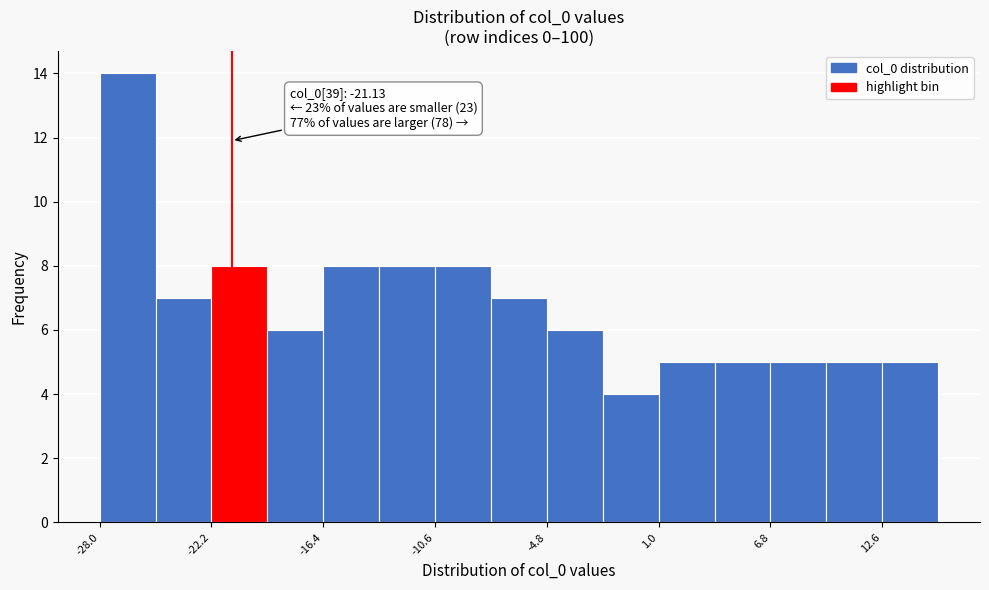

Read against the x-axis, roughly where is the centre of the tallest bar?

-27